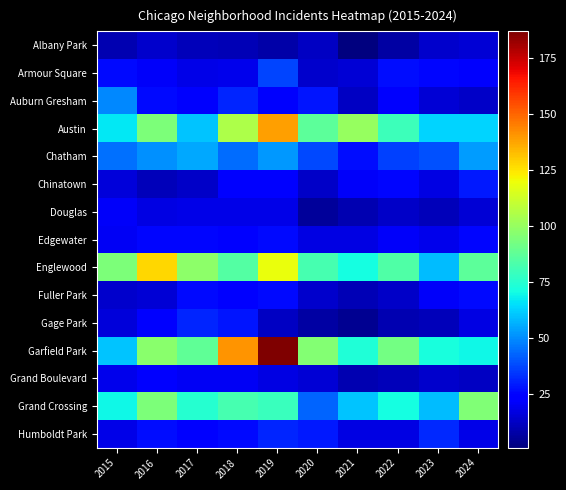

Reading left to right, list all the values displayed in this chart.

Albany Park: 2015=9	2016=14	2017=11	2018=10	2019=8	2020=12	2021=1	2022=7	2023=14	2024=15
Armour Square: 2015=26	2016=21	2017=18	2018=19	2019=37	2020=14	2021=15	2022=27	2023=25	2024=22
Auburn Gresham: 2015=49	2016=26	2017=22	2018=31	2019=22	2020=28	2021=12	2022=22	2023=15	2024=13
Austin: 2015=67	2016=94	2017=60	2018=105	2019=139	2020=87	2021=100	2022=80	2023=63	2024=63
Chatham: 2015=45	2016=51	2017=55	2018=44	2019=52	2020=38	2021=27	2022=36	2023=39	2024=53
Chinatown: 2015=16	2016=11	2017=13	2018=24	2019=24	2020=13	2021=21	2022=25	2023=17	2024=29
Douglas: 2015=21	2016=17	2017=18	2018=18	2019=18	2020=6	2021=9	2022=13	2023=11	2024=15
Edgewater: 2015=20	2016=25	2017=25	2018=24	2019=26	2020=17	2021=17	2022=21	2023=19	2024=25
Englewood: 2015=94	2016=128	2017=98	2018=85	2019=119	2020=82	2021=71	2022=84	2023=59	2024=87
Fuller Park: 2015=14	2016=15	2017=26	2018=24	2019=26	2020=14	2021=10	2022=13	2023=21	2024=26
Gage Park: 2015=16	2016=23	2017=31	2018=28	2019=12	2020=7	2021=4	2022=9	2023=11	2024=17
Garfield Park: 2015=60	2016=97	2017=88	2018=141	2019=187	2020=96	2021=73	2022=92	2023=72	2024=70
Grand Boulevard: 2015=19	2016=23	2017=20	2018=20	2019=17	2020=15	2021=9	2022=11	2023=14	2024=12
Grand Crossing: 2015=70	2016=94	2017=75	2018=82	2019=79	2020=43	2021=60	2022=71	2023=59	2024=95
Humboldt Park: 2015=18	2016=27	2017=23	2018=26	2019=31	2020=29	2021=17	2022=17	2023=32	2024=18